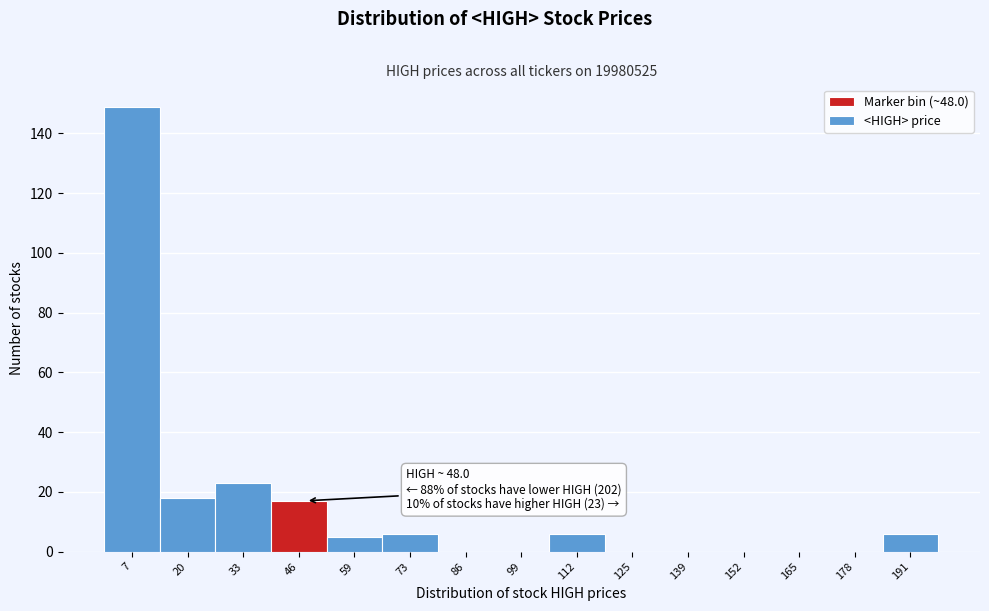

Which range on the x-axis has the tallest bar?

0 to 14